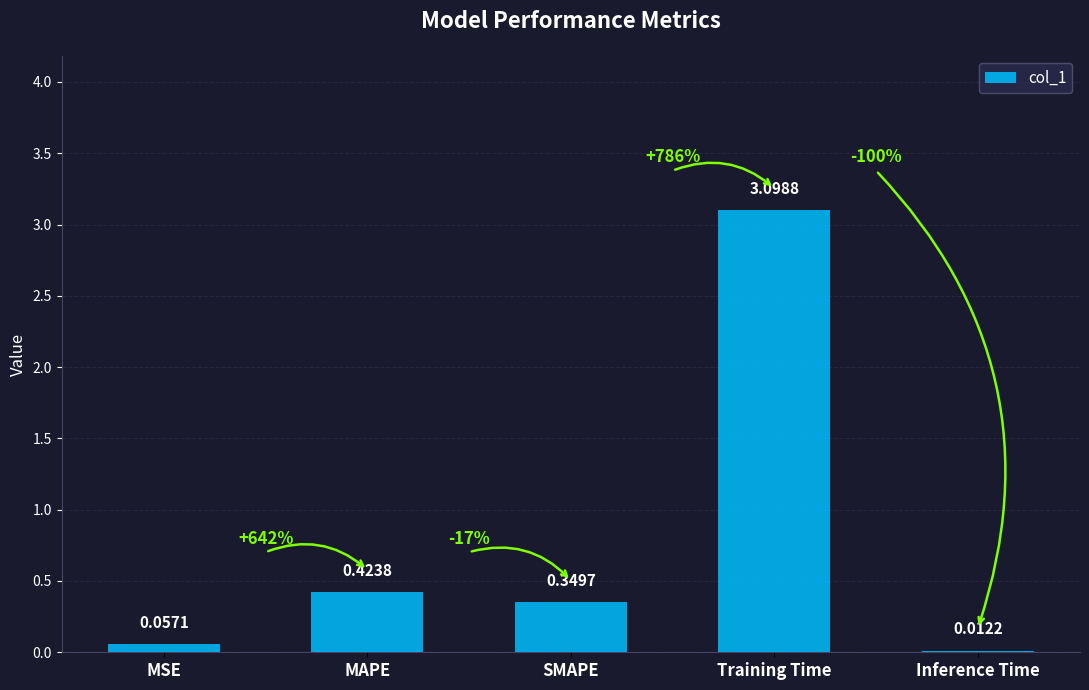

Which category has the highest value across all series?

Training Time